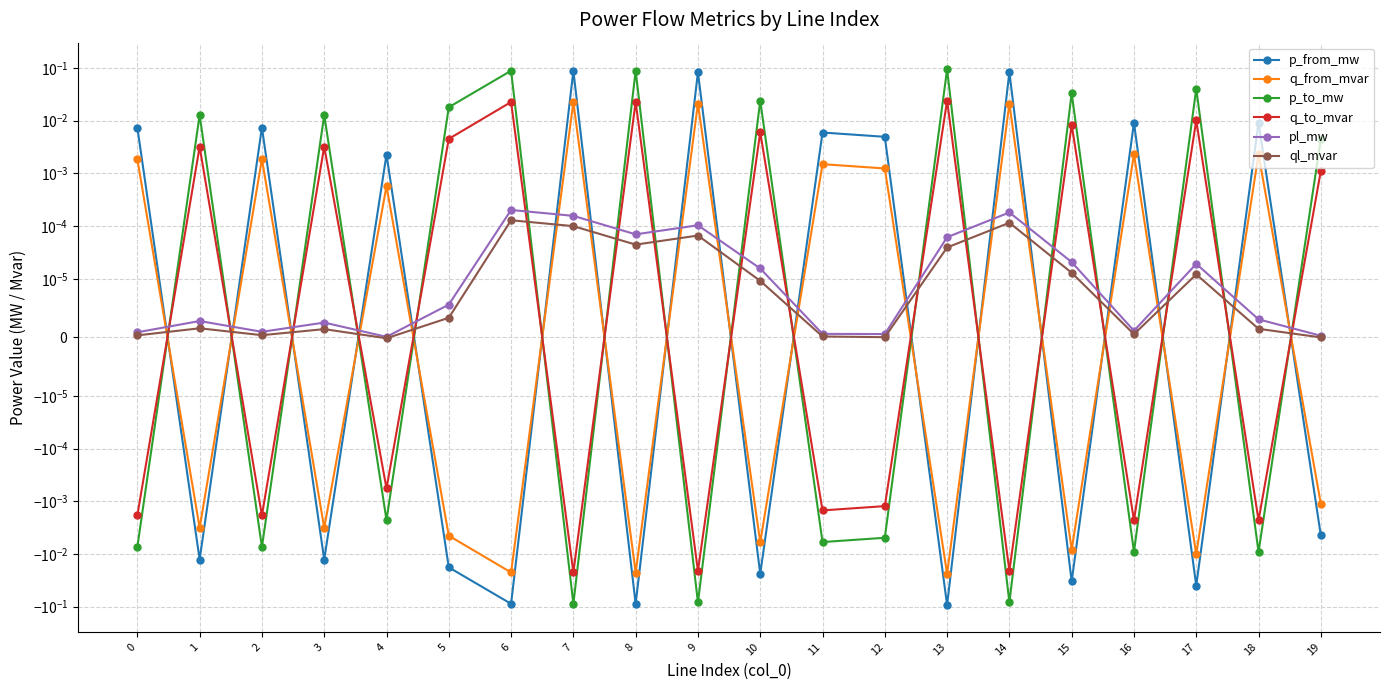

Which series changed the most between 6 and 7?

p_to_mw